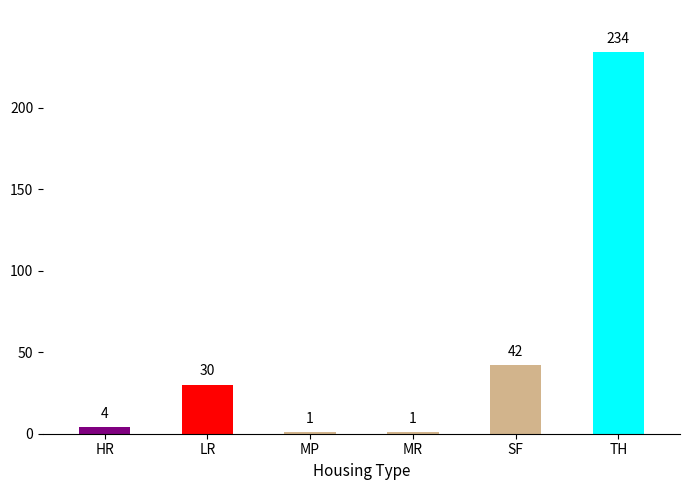

What is the value of the 3rd bar from the left?

1